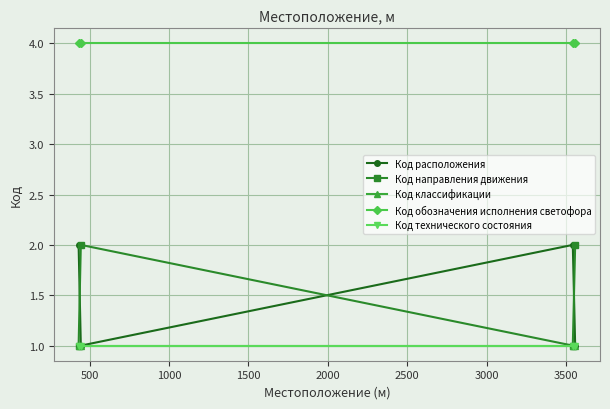

Is this an area chart (filled region under the line)?

No